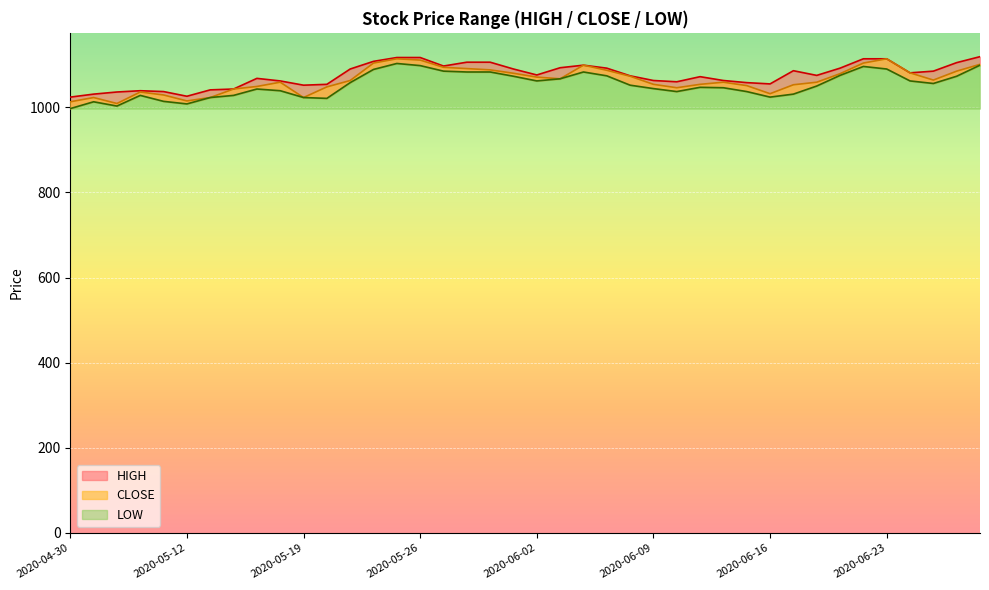

Which series has the largest range (max minus min)?

LOW